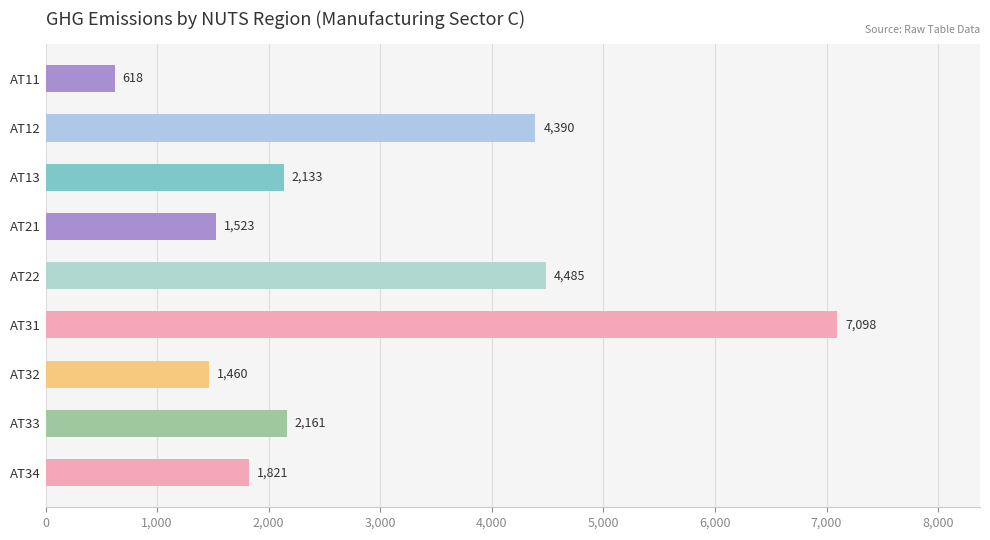

At which label is the value closest to 3858?

AT12